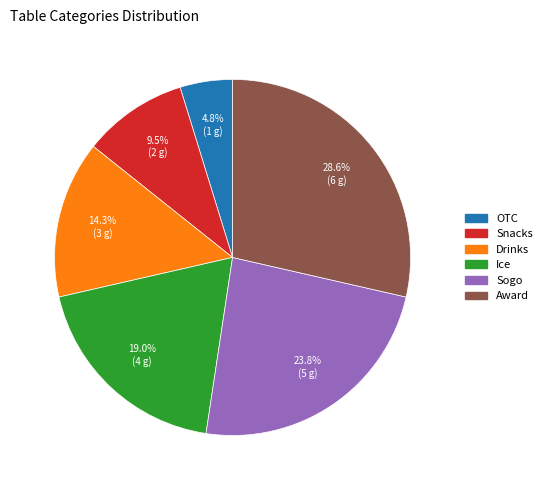

Which category has the biggest portion of the pie?

Award